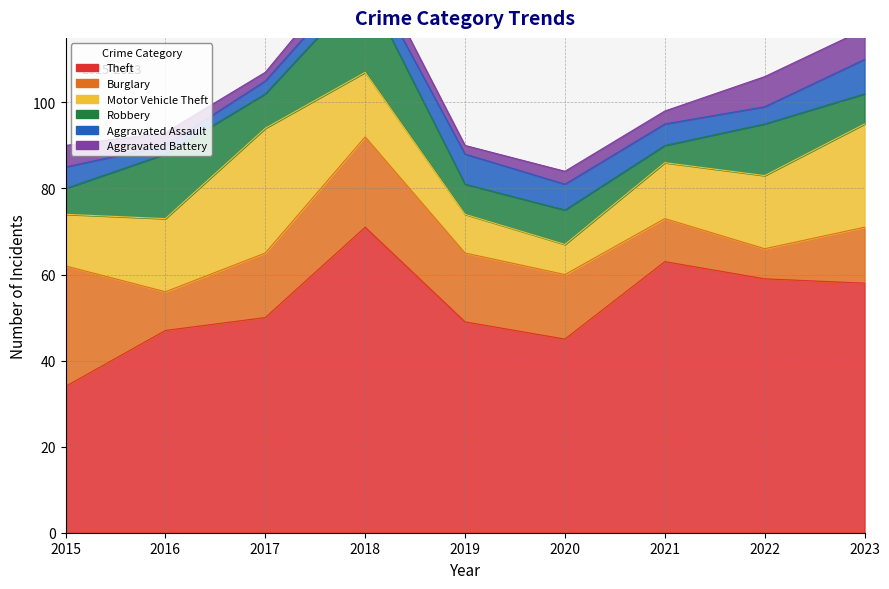

Reading left to right, transcribe all the data shown in this chart.

Theft: 34	47	50	71	49	45	63	59	58
Burglary: 28	9	15	21	16	15	10	7	13
Motor Vehicle Theft: 12	17	29	15	9	7	13	17	24
Robbery: 6	15	8	20	7	8	4	12	7
Aggravated Assault: 5	2	3	4	7	6	5	4	8
Aggravated Battery: 5	3	2	4	2	3	3	7	7